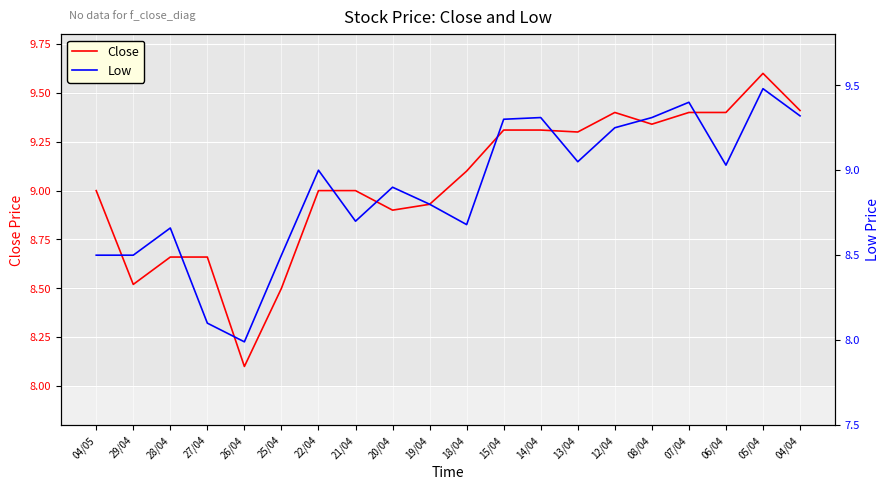

Between 22/04 and 06/04, which series saw the biggest shift?

Close